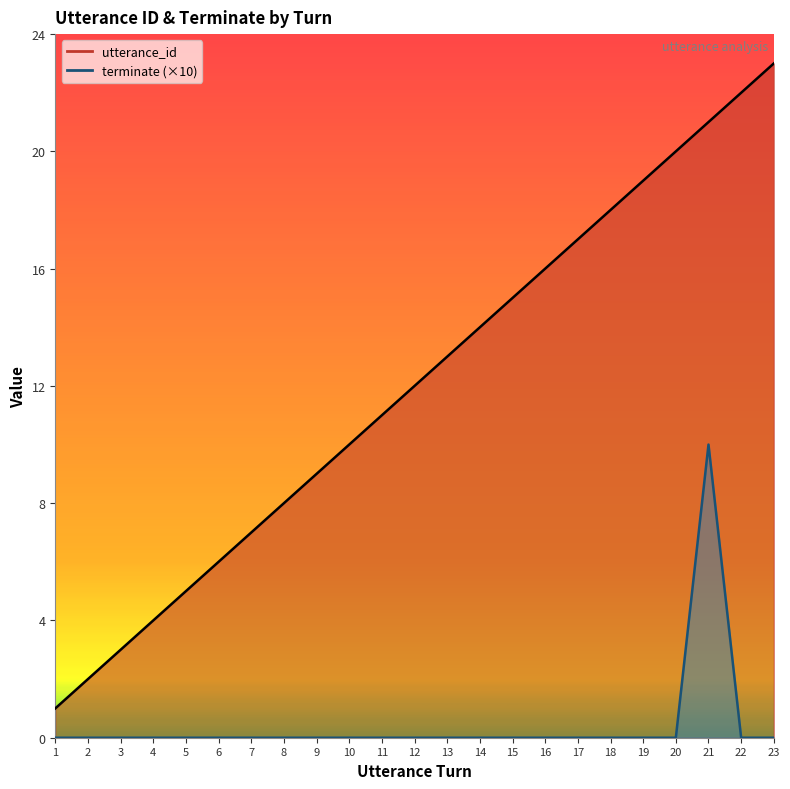

List the series in order of their overall mean, highest first.

utterance_id, terminate (×10)